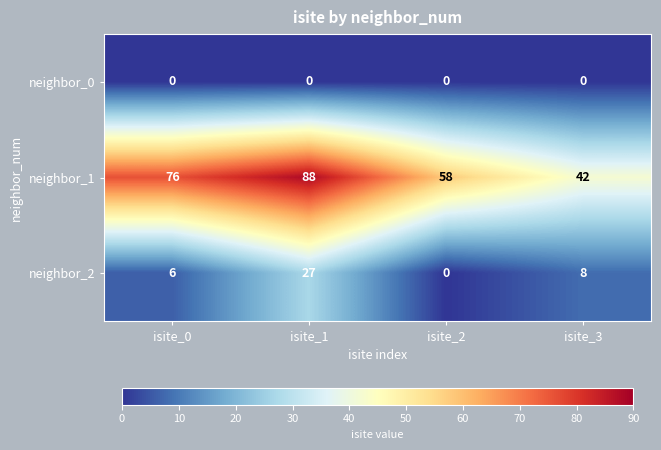

How many values in the neighbor_1 series are below 76?

2